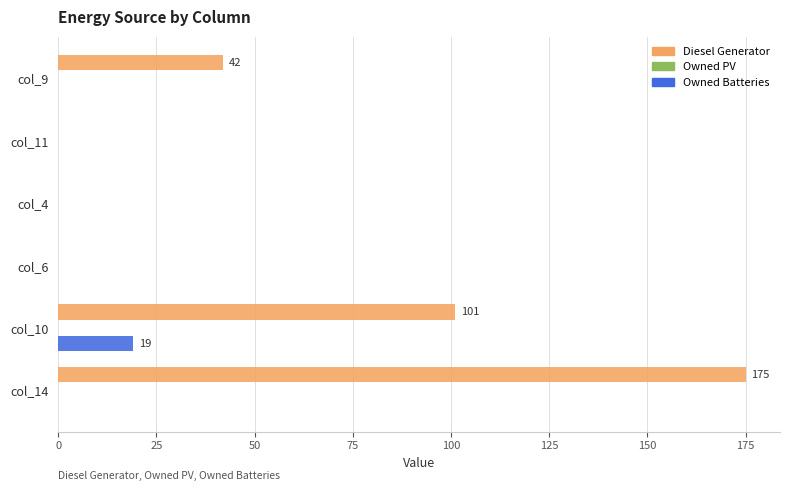

What is the maximum value for Owned Batteries?

19